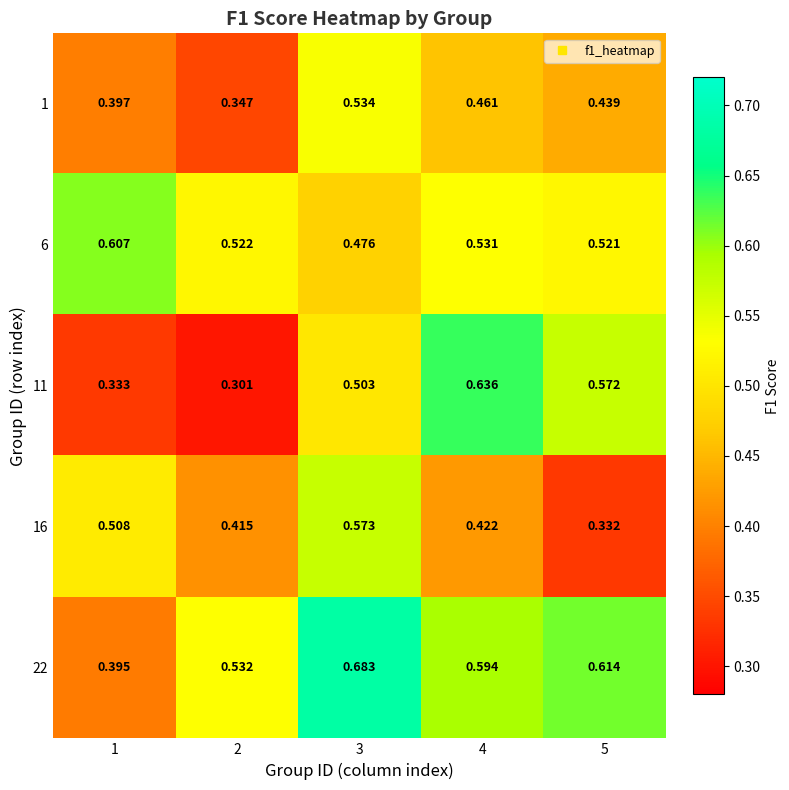

At how many categories does at least one series exceed 0?

5